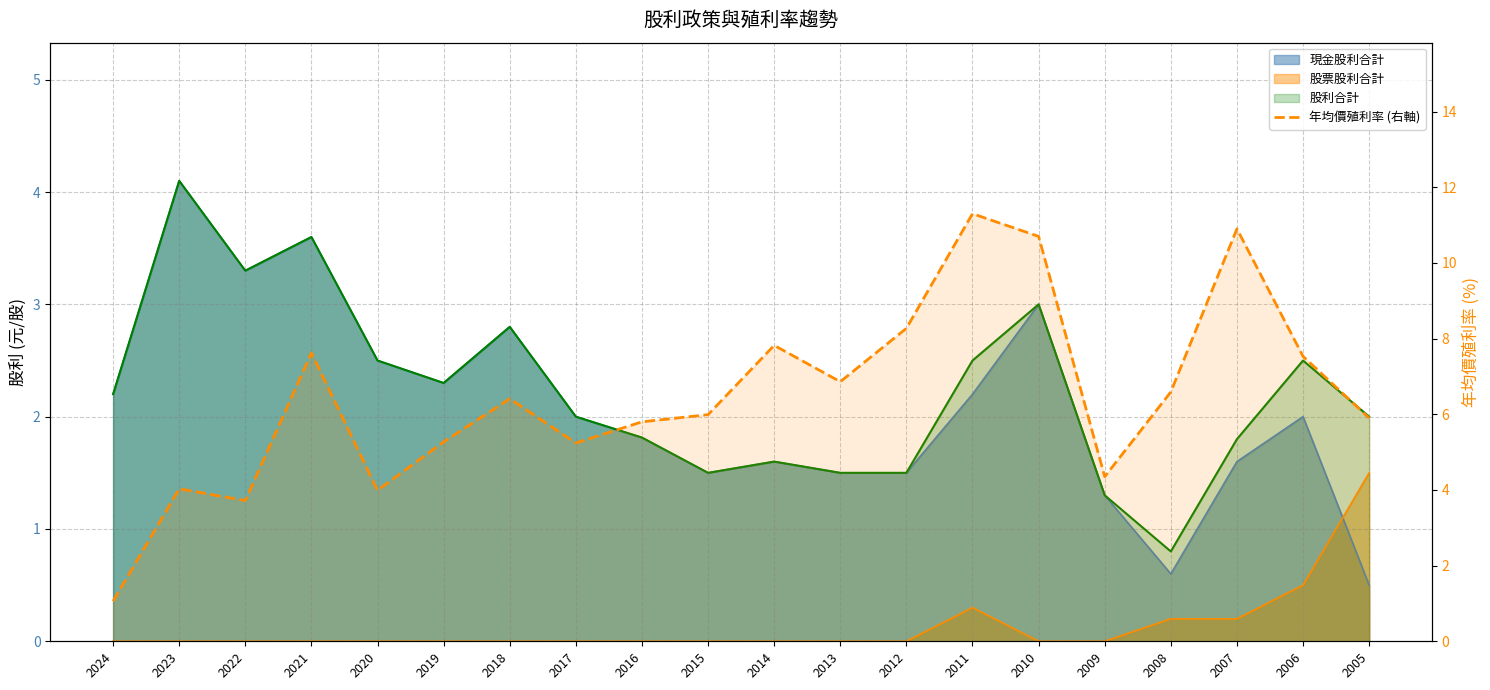

What is the greatest value displayed?

11.3